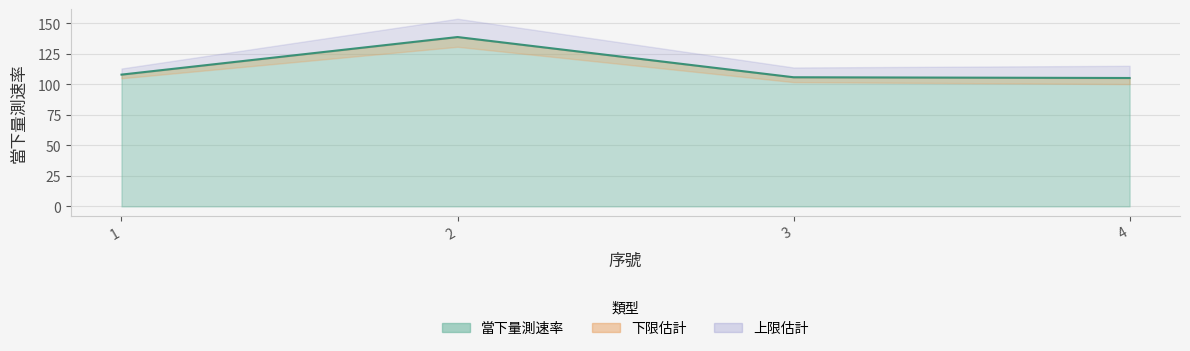

What is the average value?

114.5